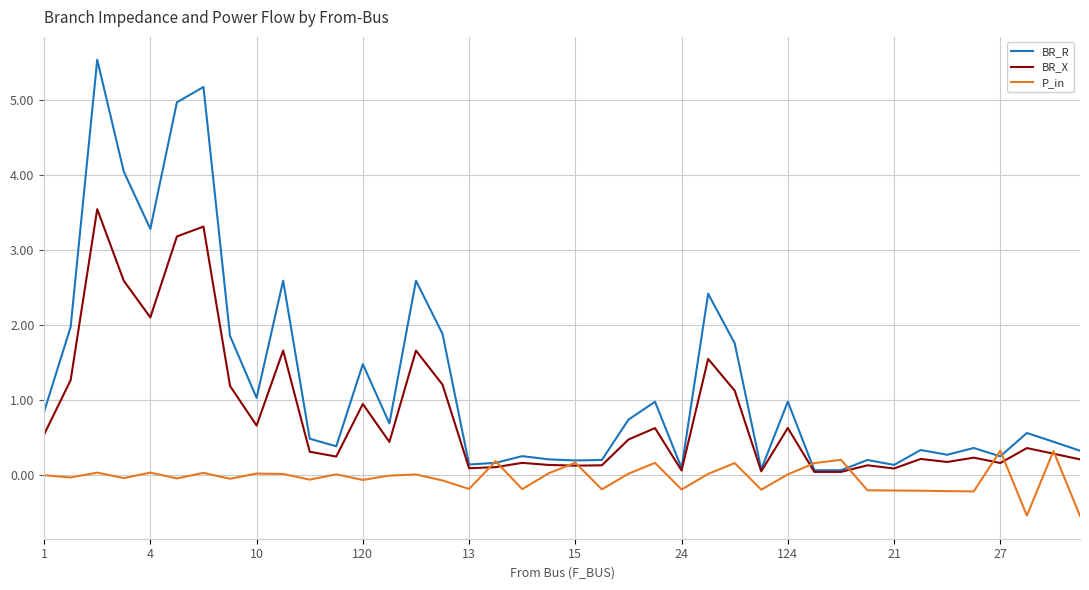

List the series in order of their peak value, lowest first.

P_in, BR_X, BR_R